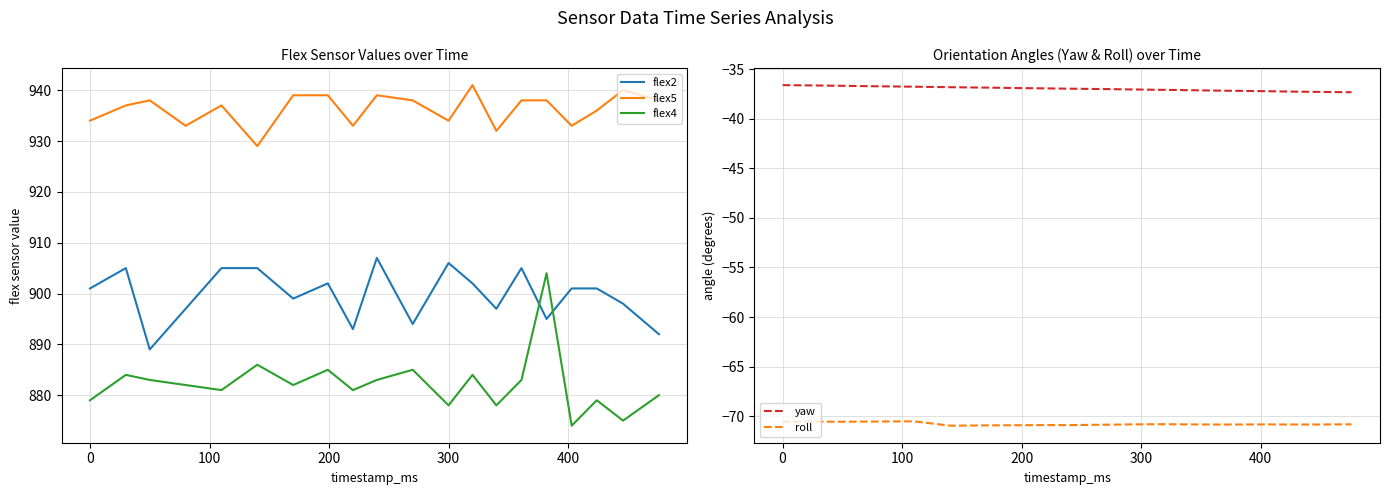

Is it true that yaw equals -10.6 at 300?

False